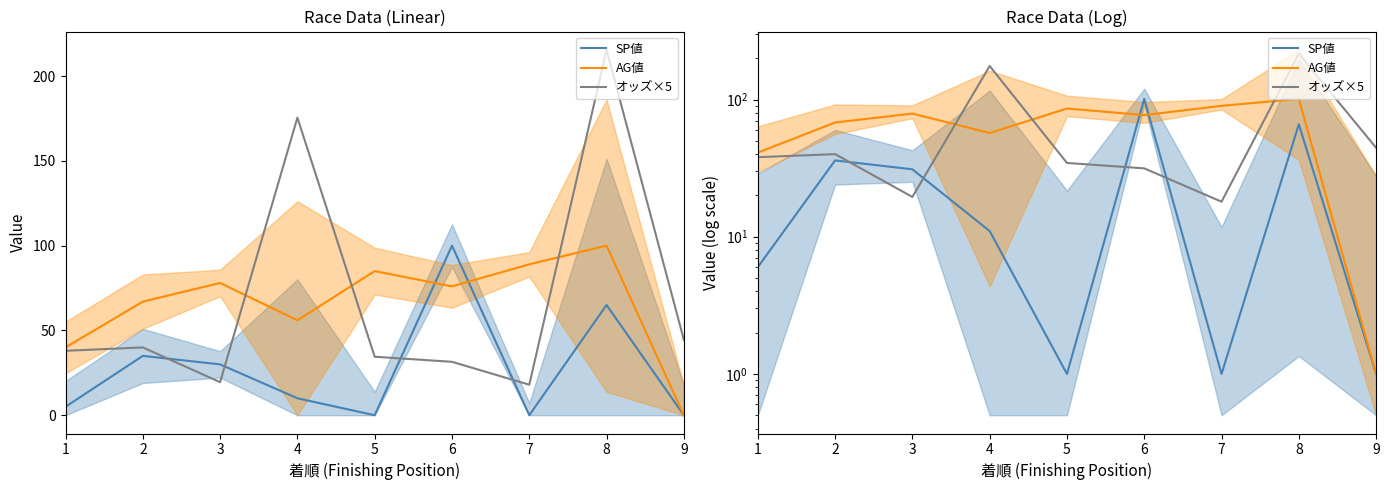

At which category does AG値 reach its first local valley?

4